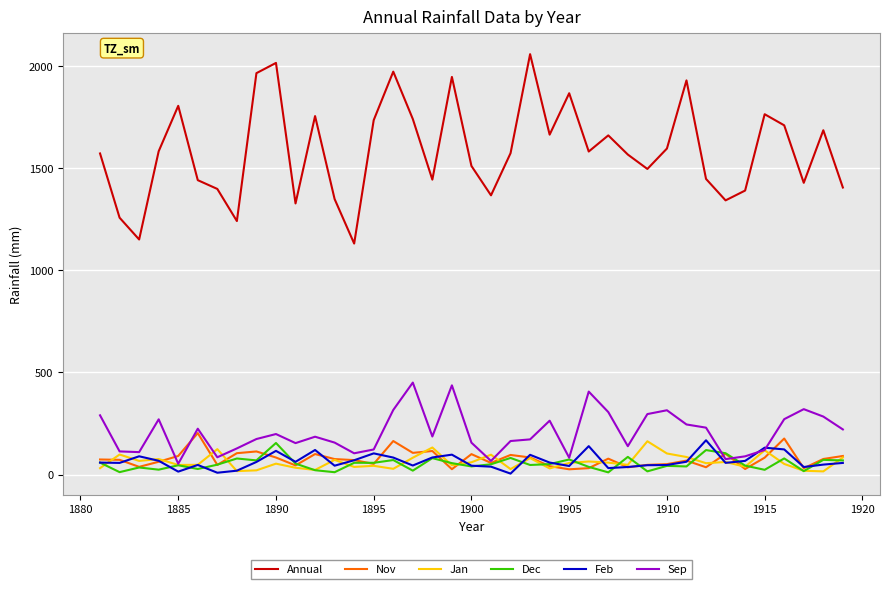

True or false: Annual and Feb intersect in this chart.

False